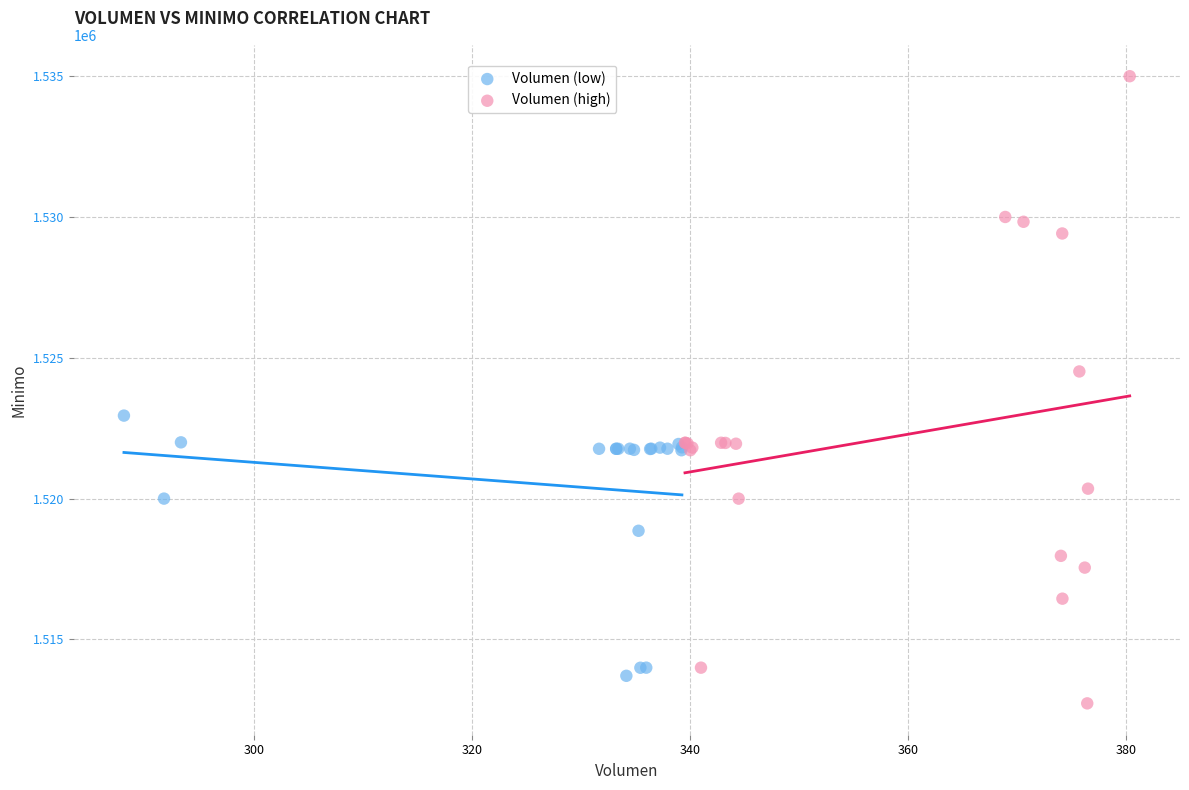

Which series has the widest spread of Y values?

Volumen (high)